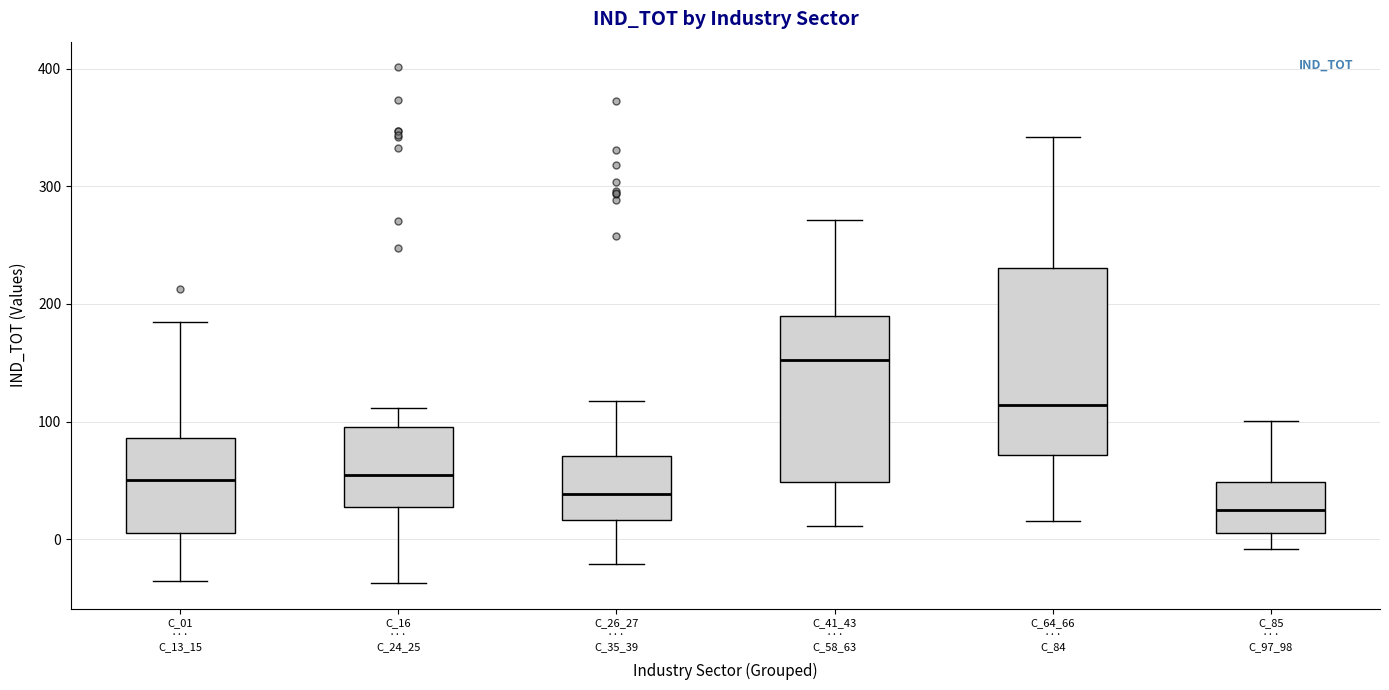

Reading left to right, read every box against the y-axis: the position of its median line, the range the box covers, and the ends of its whiskers. The values are not printed on the chart, so give them approximately, as read against the axis.

C_01 ··· C_13_15: median 50, box 10 to 90, whiskers -40 to 180
C_16 ··· C_24_25: median 50, box 30 to 90, whiskers -40 to 110
C_26_27 ··· C_35_39: median 40, box 20 to 70, whiskers -20 to 120
C_41_43 ··· C_58_63: median 150, box 50 to 190, whiskers 10 to 270
C_64_66 ··· C_84: median 110, box 70 to 230, whiskers 20 to 340
C_85 ··· C_97_98: median 20, box 10 to 50, whiskers -10 to 100